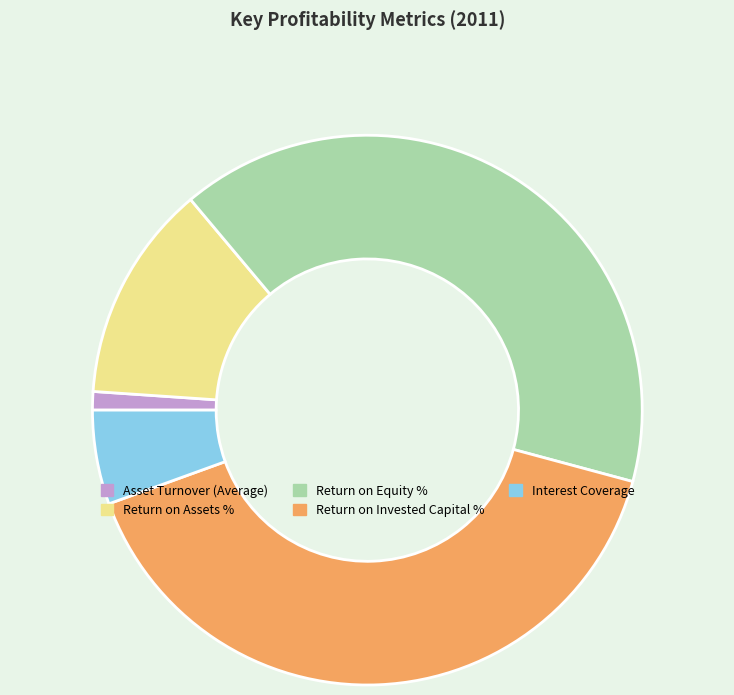

True or false: Interest Coverage accounts for 19% of the total.

False